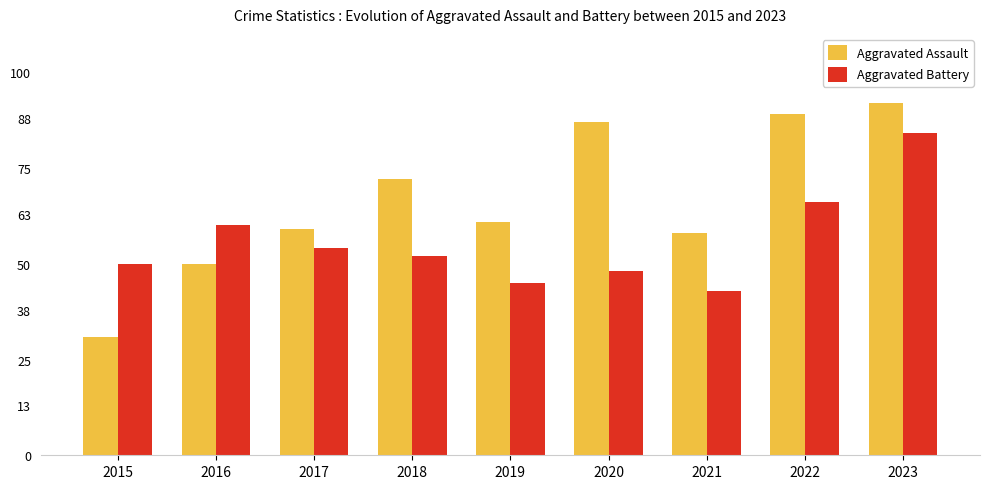

What is the difference between the highest and lowest values at 2015?

19